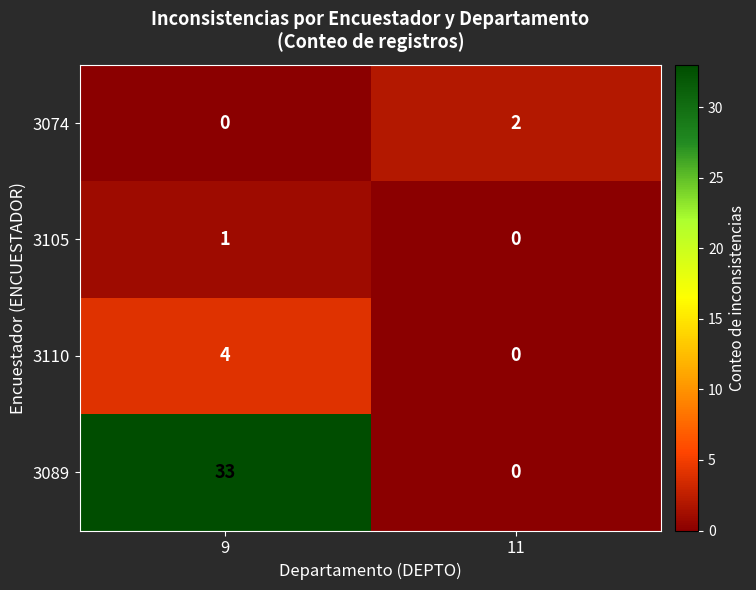

Reading right to left, list all the values displayed in this chart.

3074: 11=2	9=0
3105: 11=0	9=1
3110: 11=0	9=4
3089: 11=0	9=33